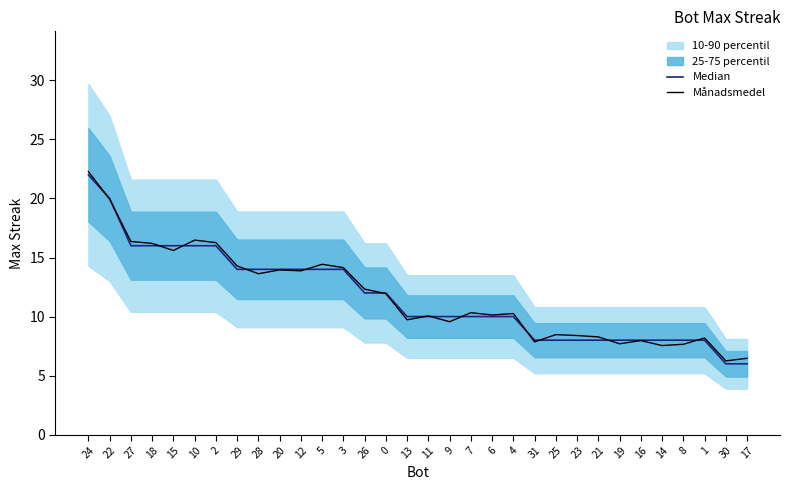

List the series in order of their overall mean, lowest first.

Median, Månadsmedel